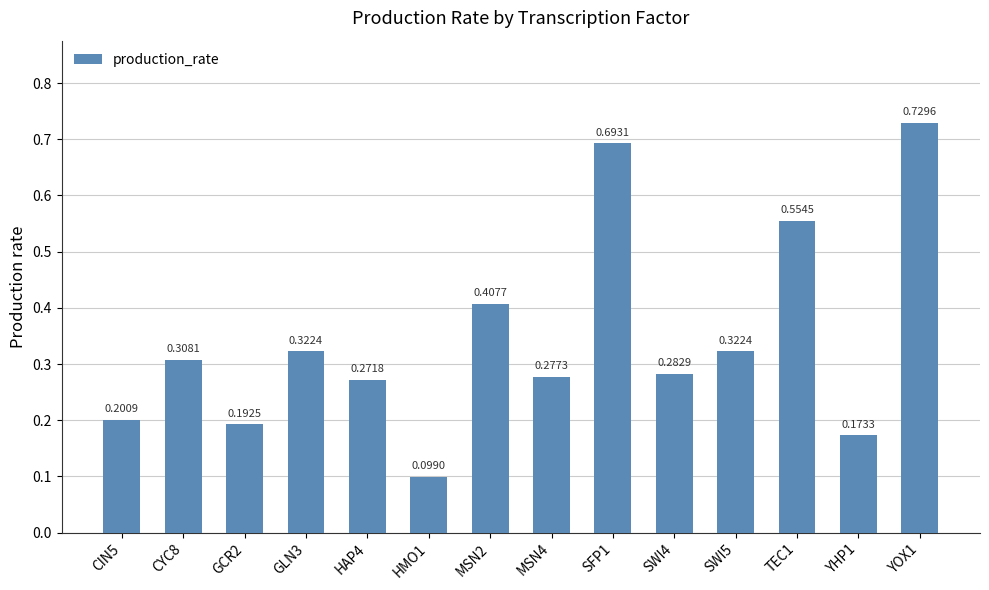

What is the difference between the second highest and second lowest values?

0.5